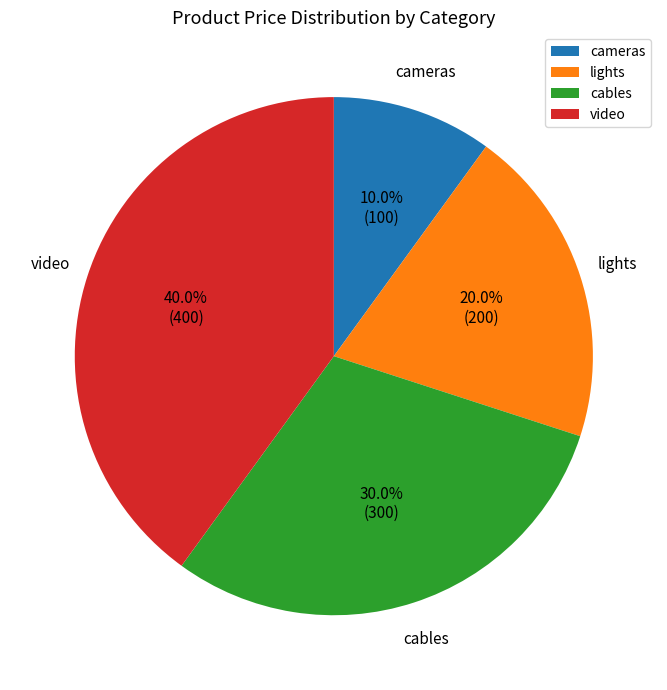

Approximately how many times larger is the value at video compared to cameras?

4.0